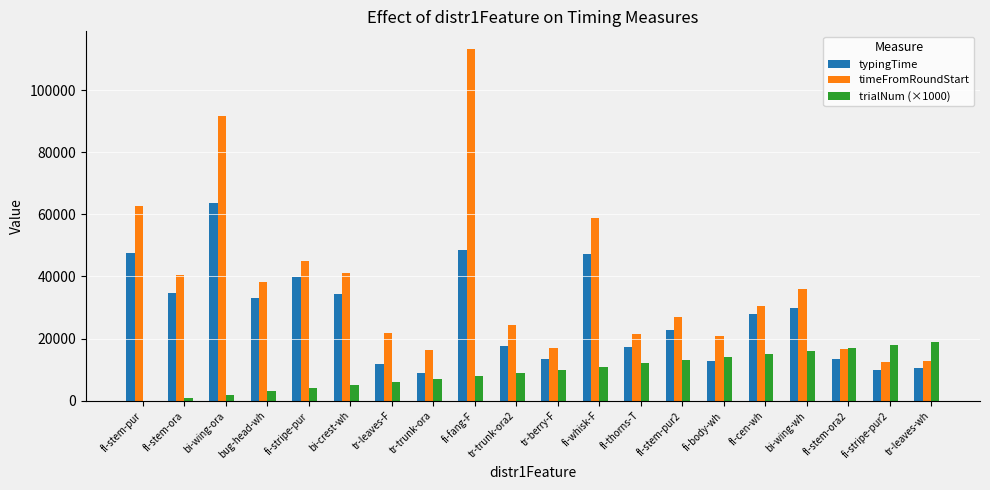

At which label does timeFromRoundStart reach its peak?

fi-fang-F